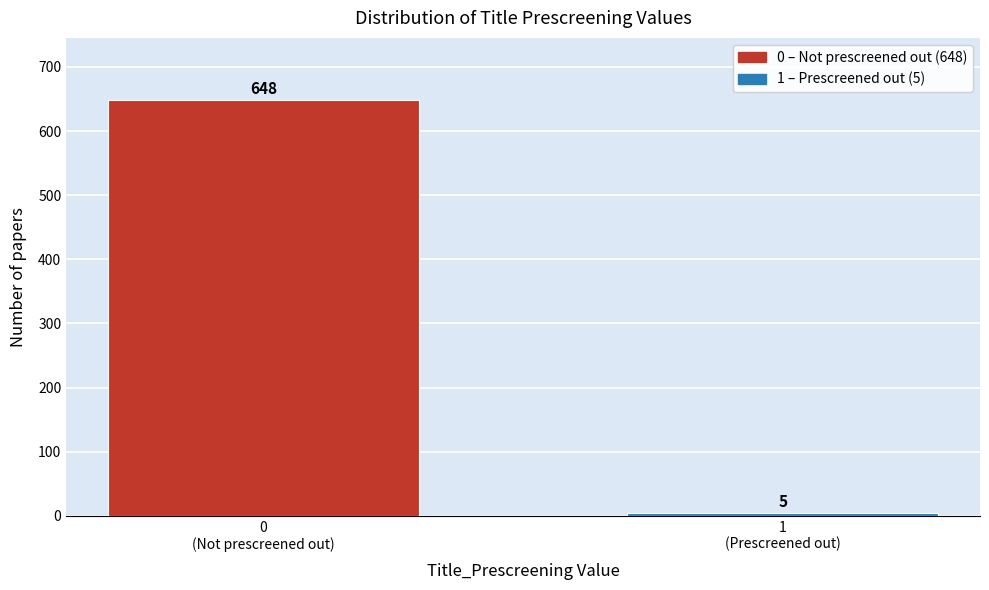

Reading left to right, extract all data points from this chart.

648	5